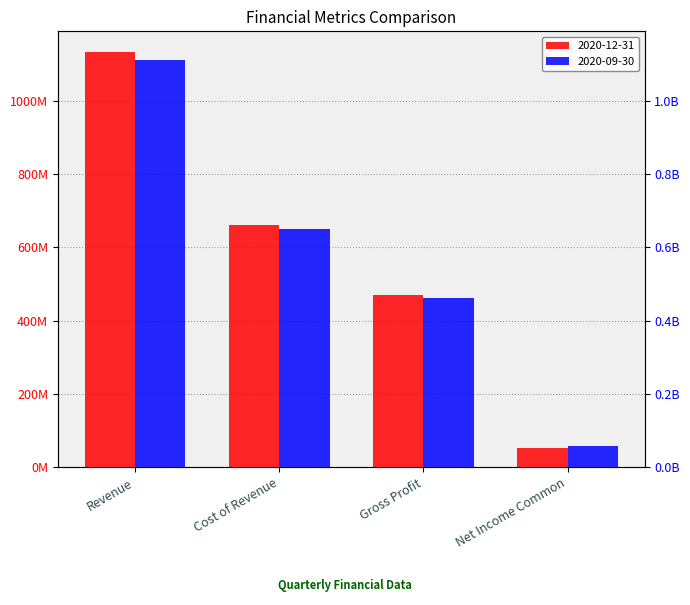

The 2020-12-31 series shows 1132749000 at Revenue. True or false?

True